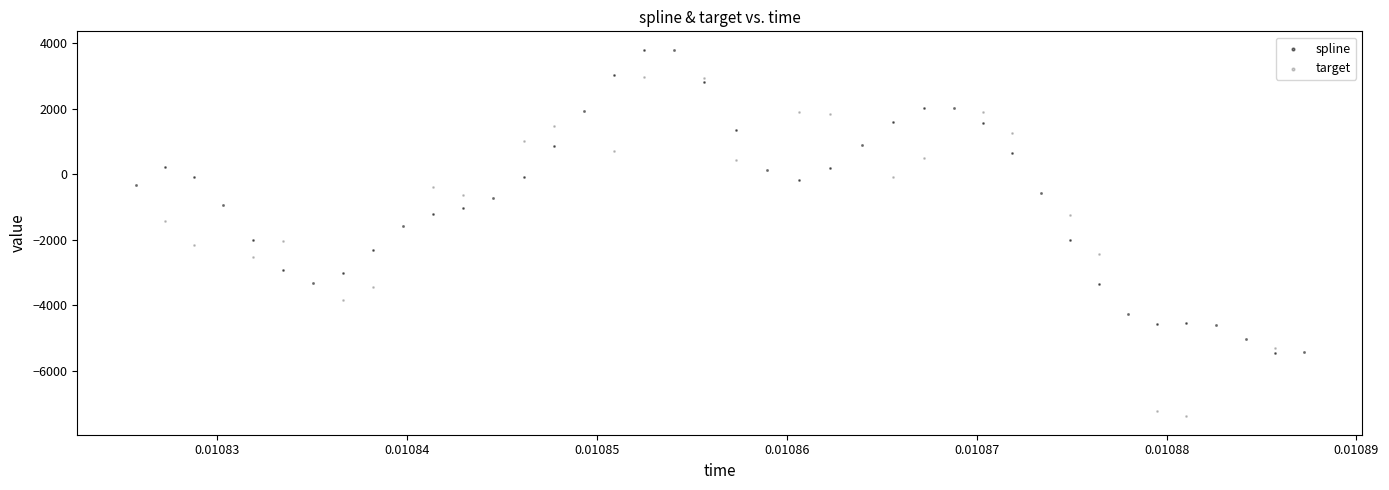

Which series has the widest spread of Y values?

target